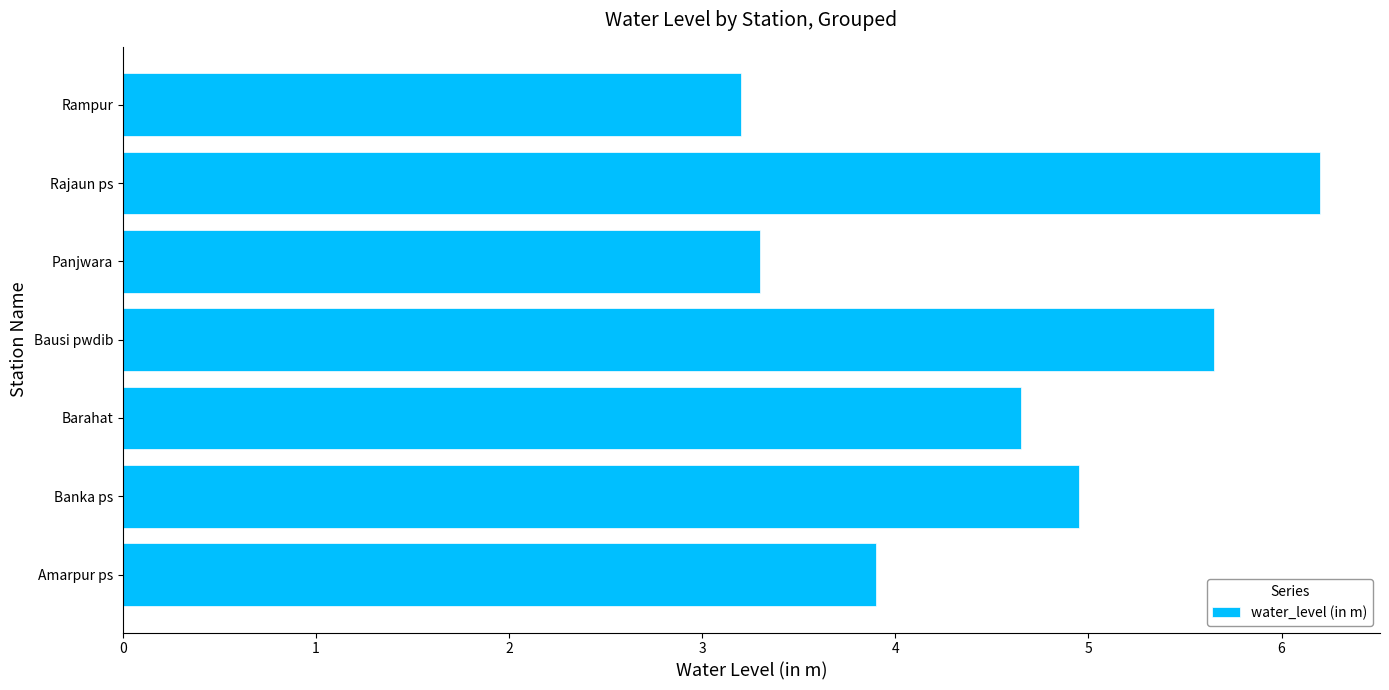

What is the greatest value displayed?

6.2